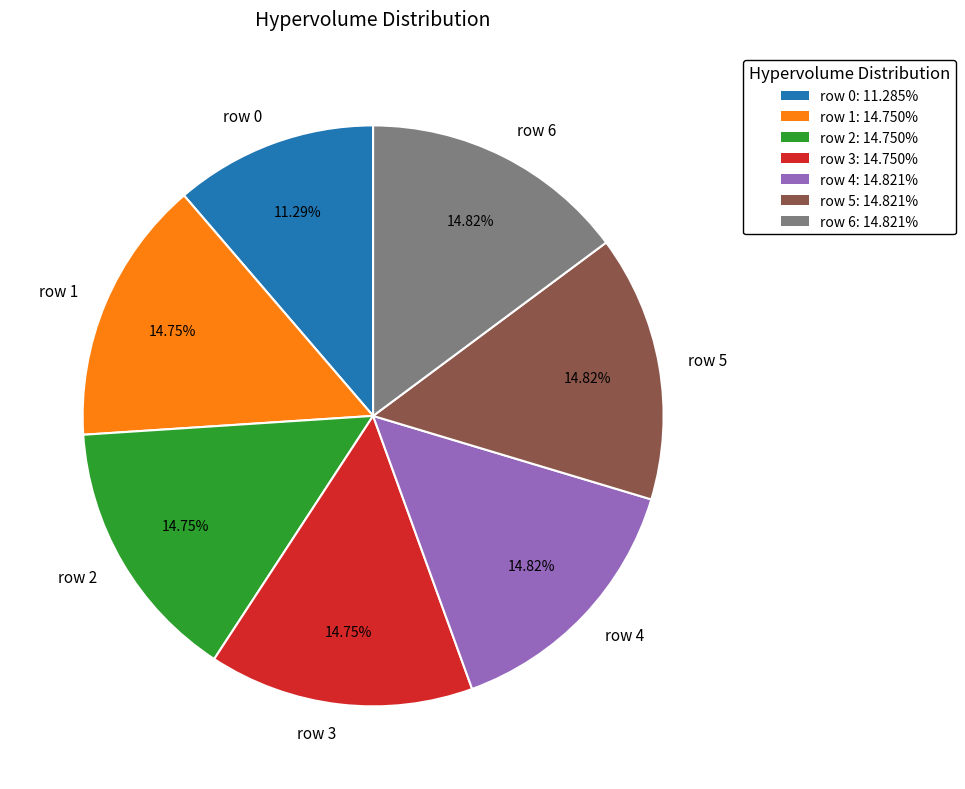

What percentage is the row 5 slice, to the nearest percent?

15%